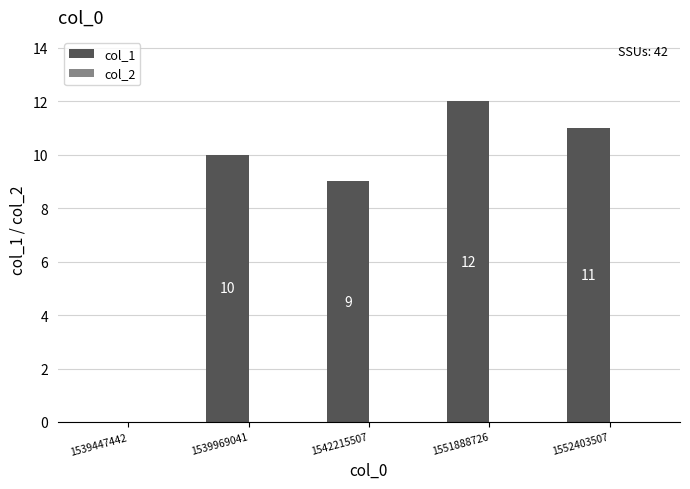

Which label corresponds to the largest value in the chart?

1551888726